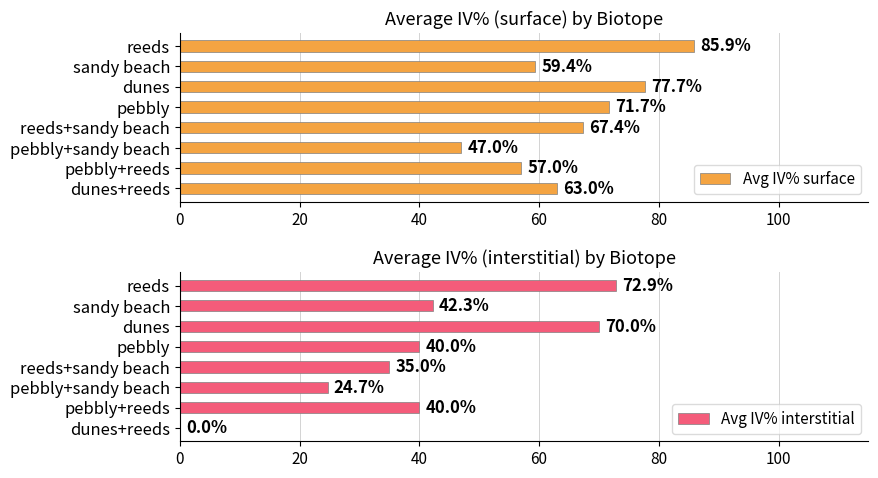

How many values in Avg IV% interstitial are above zero?

7